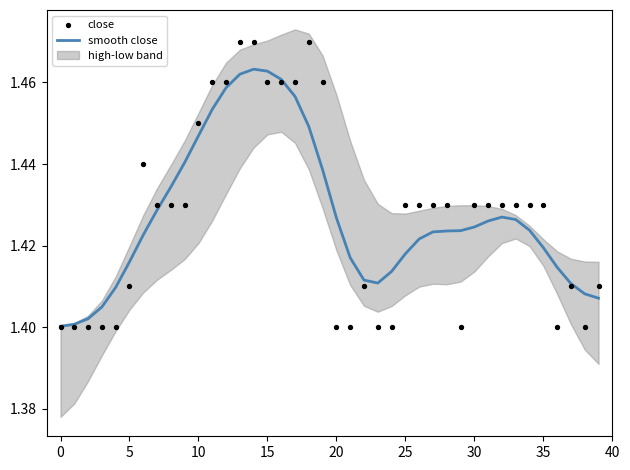

Is it true that smooth close equals 0.7 at 5?

False